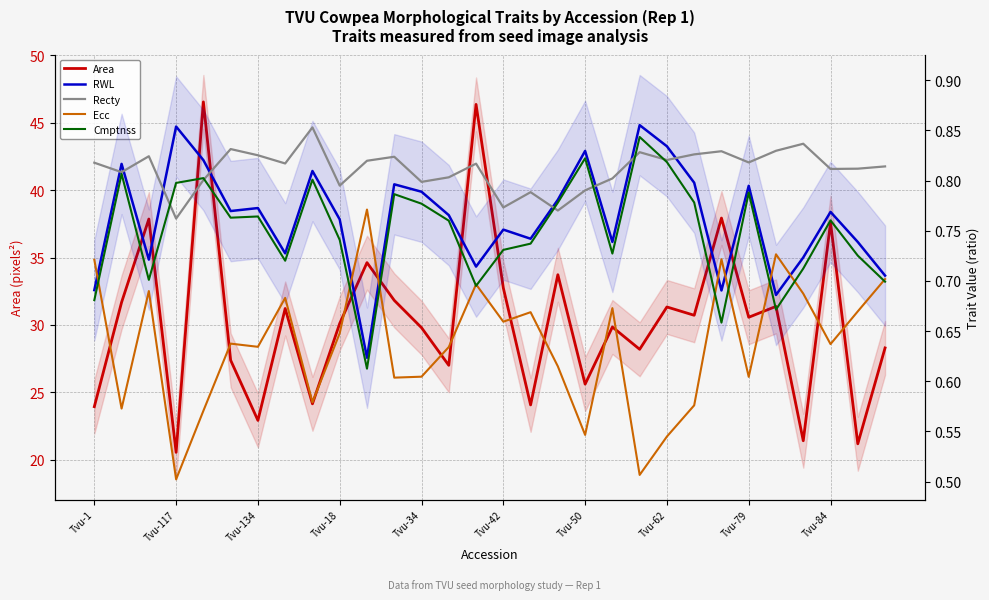

Rank the series at 20 from lowest to highest value.

Ecc, Recty, Cmptnss, RWL, Area